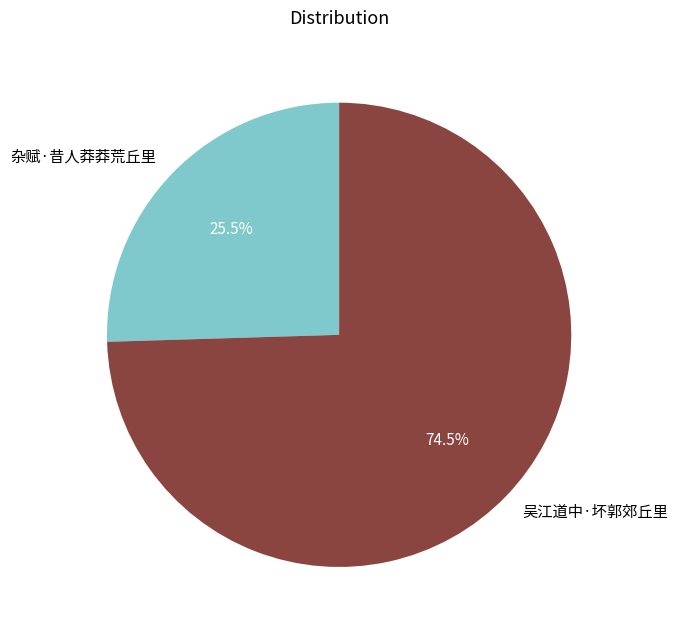

Rank the categories by value from lowest to highest.

杂赋·昔人莽莽荒丘里, 吴江道中·坏郭郊丘里